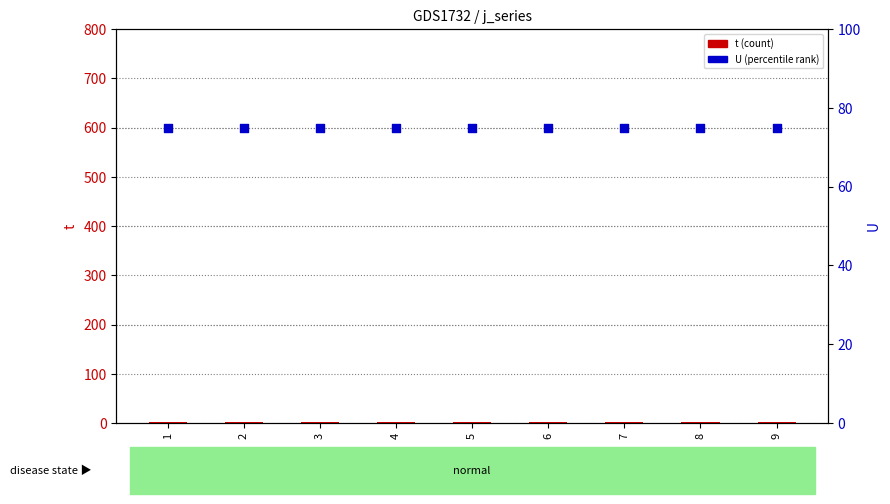

Which series has the widest spread of Y values?

t